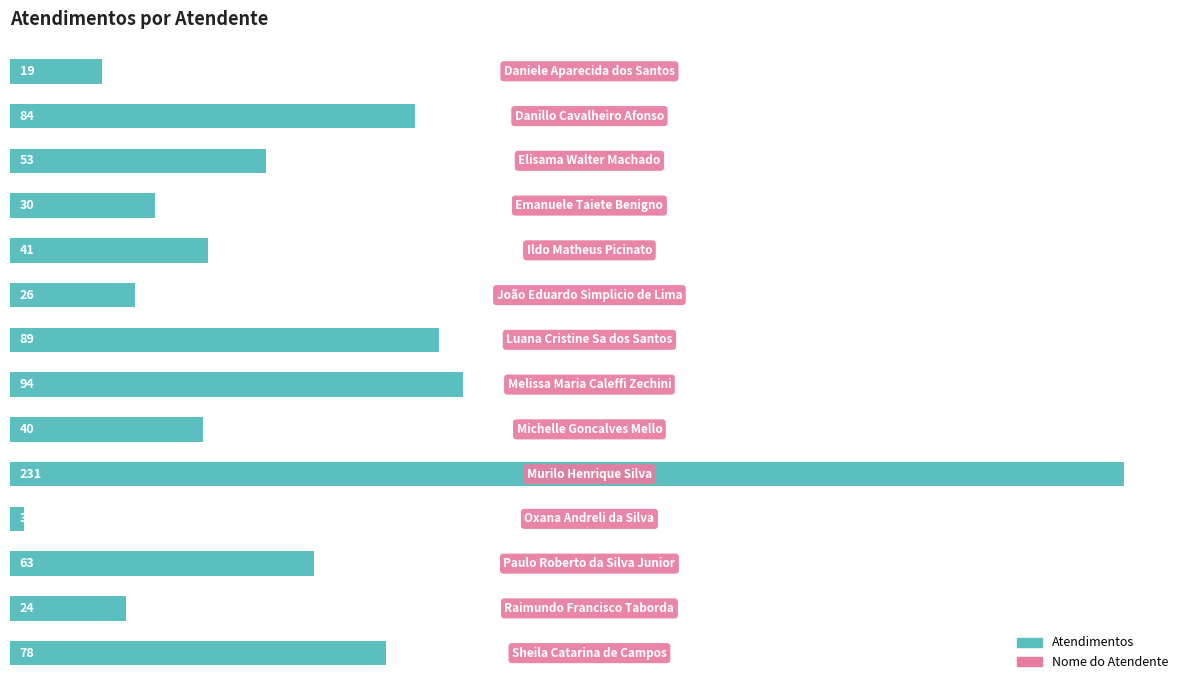

Reading top to bottom, transcribe all the data shown in this chart.

19	84	53	30	41	26	89	94	40	231	3	63	24	78